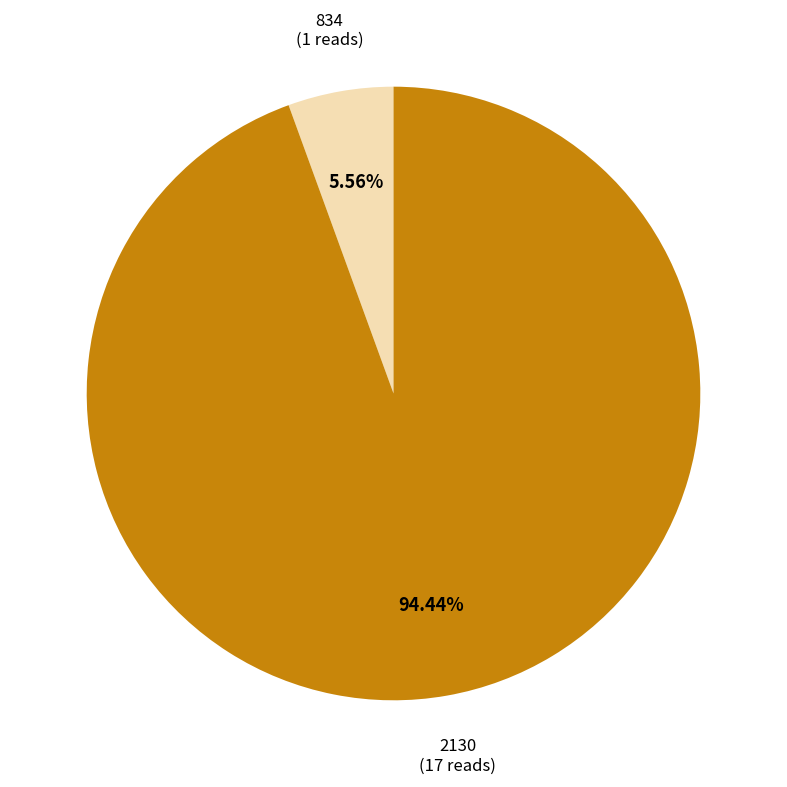

To the nearest percent, what is the average slice percentage?

50%